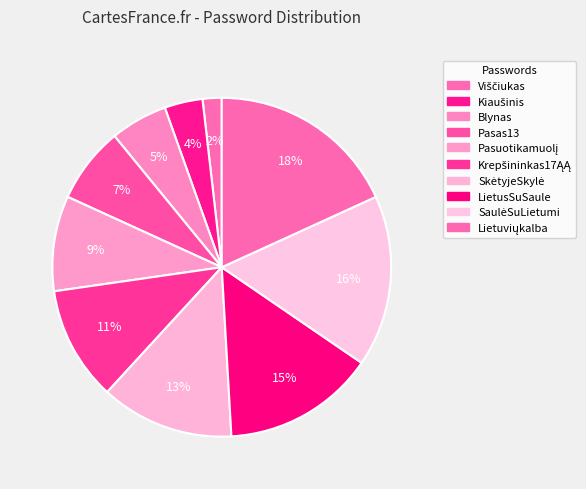

Which slice is the largest?

Lietuviųkalba